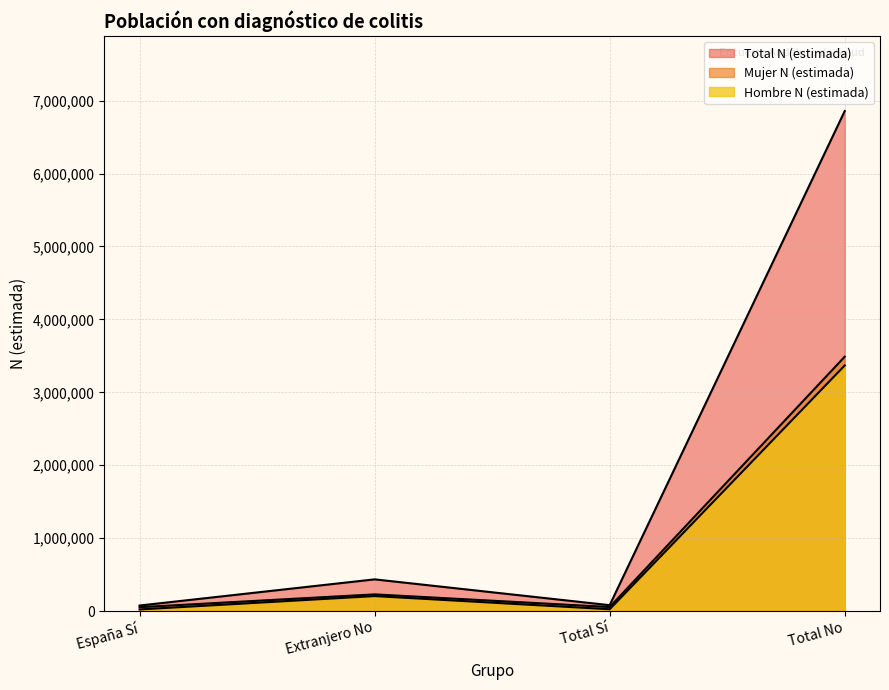

What is the difference between the maximum and second lowest values in the Total N (estimada) series?

6776620